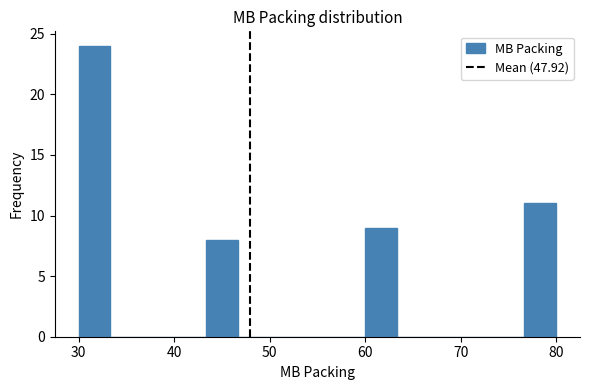

Read against the x-axis, roughly where is the centre of the tallest bar?

32